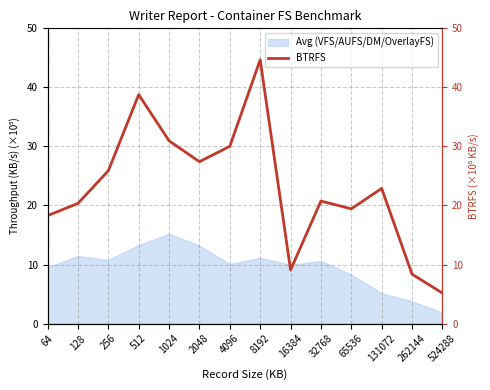

At which label is the value closest to 24?

131072